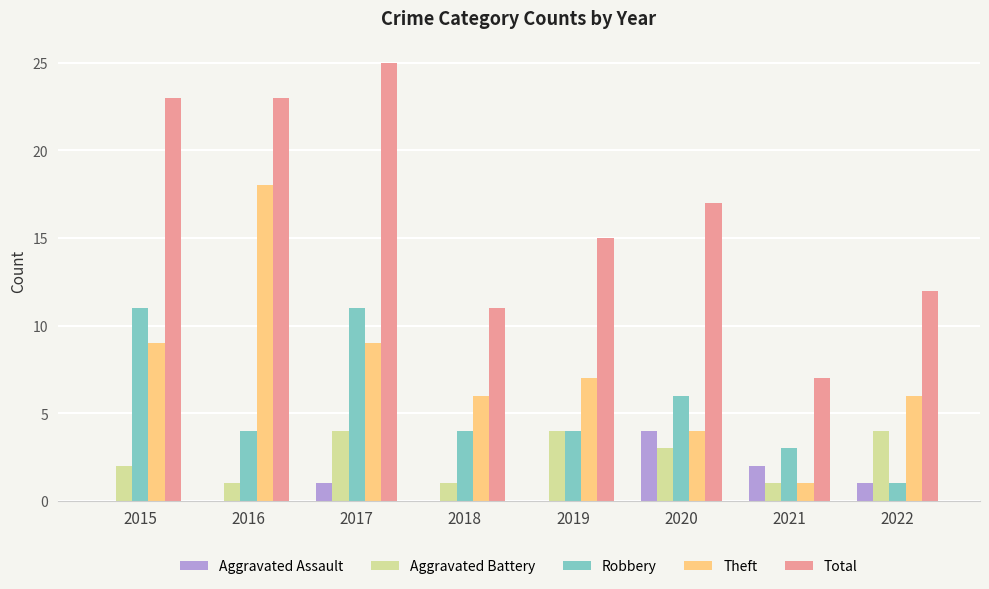

Reading left to right, extract all data points from this chart.

Aggravated Assault: 0	0	1	0	0	4	2	1
Aggravated Battery: 2	1	4	1	4	3	1	4
Robbery: 11	4	11	4	4	6	3	1
Theft: 9	18	9	6	7	4	1	6
Total: 23	23	25	11	15	17	7	12